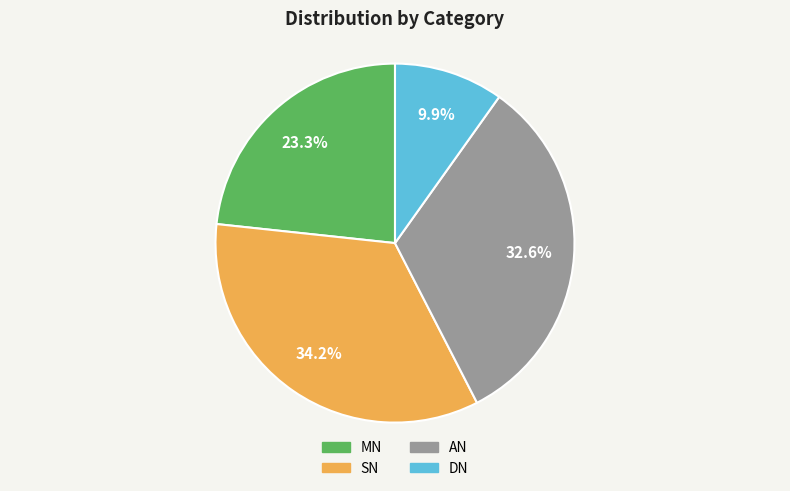

Which category has the biggest portion of the pie?

SN